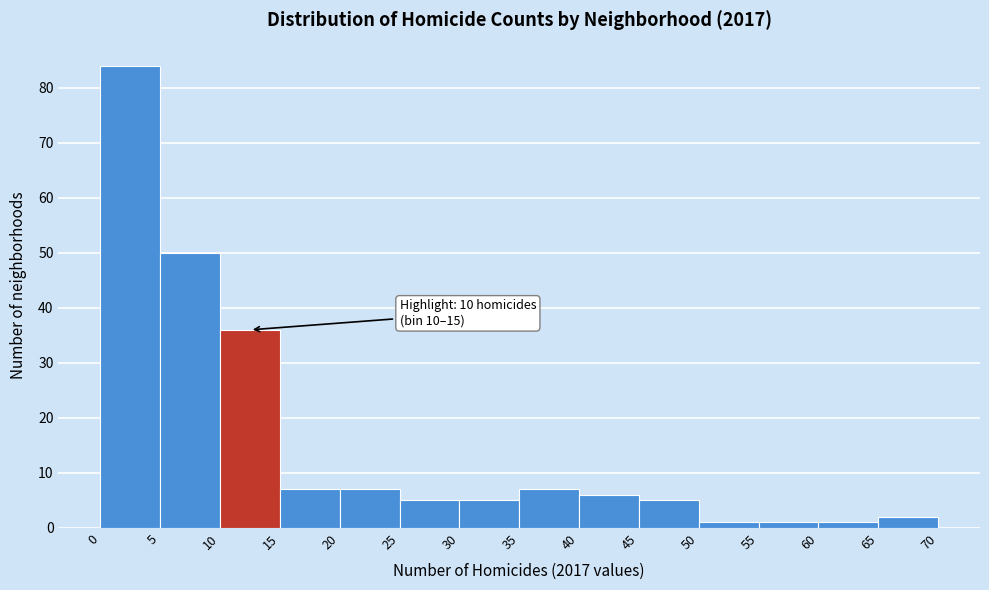

Which range on the x-axis has the tallest bar?

0 to 5